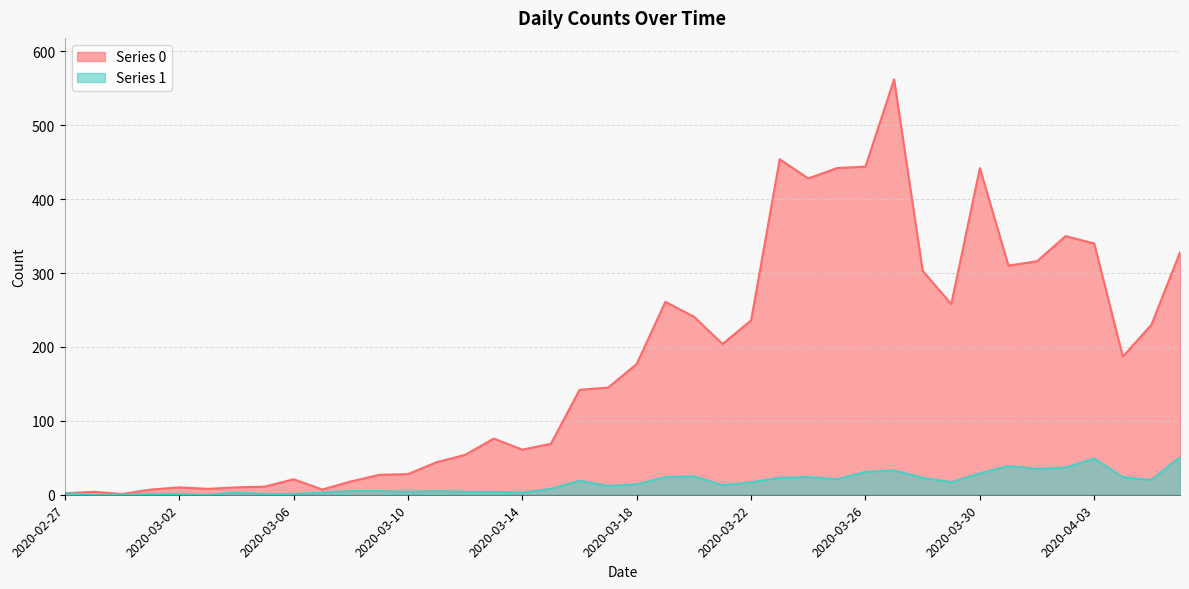

True or false: Series 0 and Series 1 cross at least once.

False